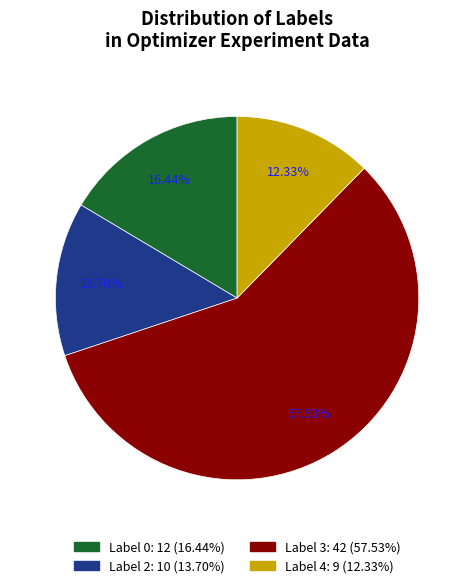

Does any single category account for the majority?

Yes